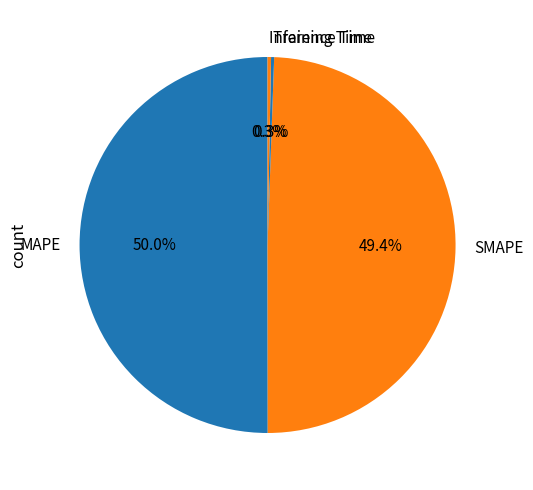

To the nearest percent, what is the average slice percentage?

25%